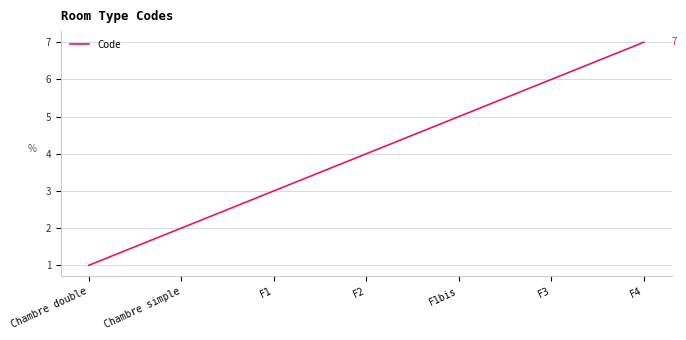

True or false: the data shows 5 at F1bis.

True